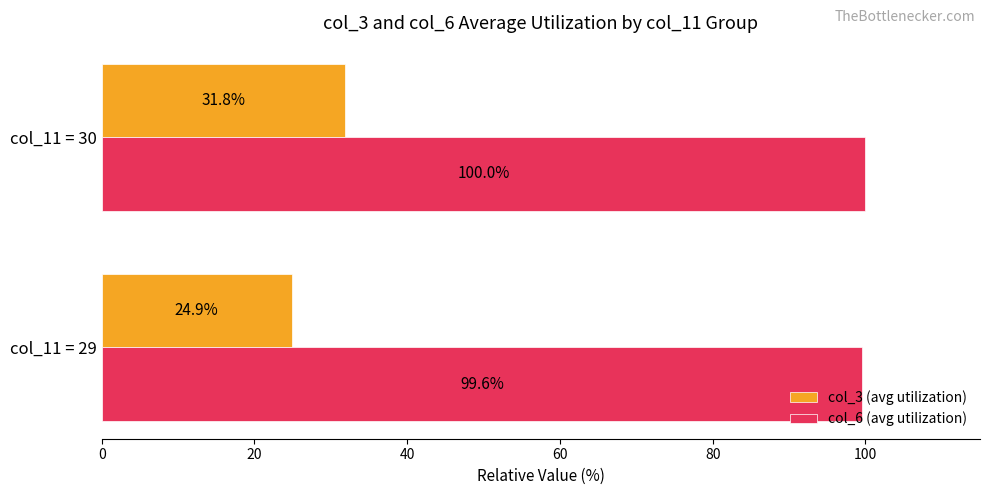

Rank the series by their maximum value, from highest to lowest.

col_6 (avg utilization), col_3 (avg utilization)